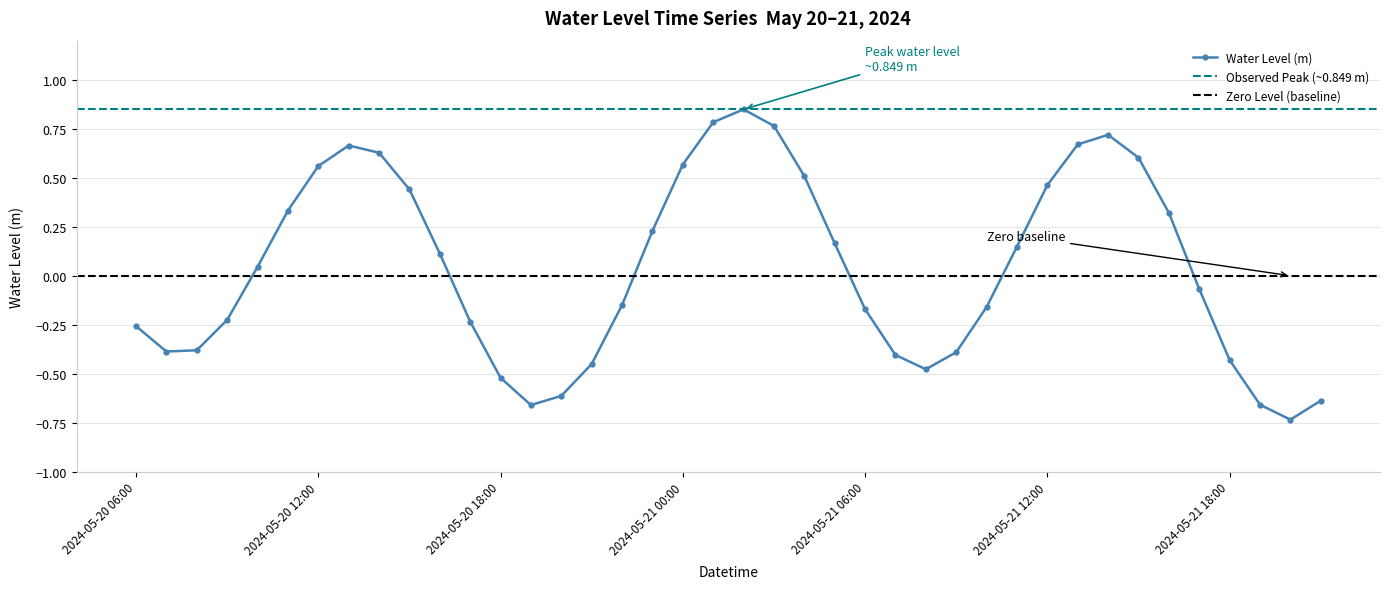

How many values are below 0?

20